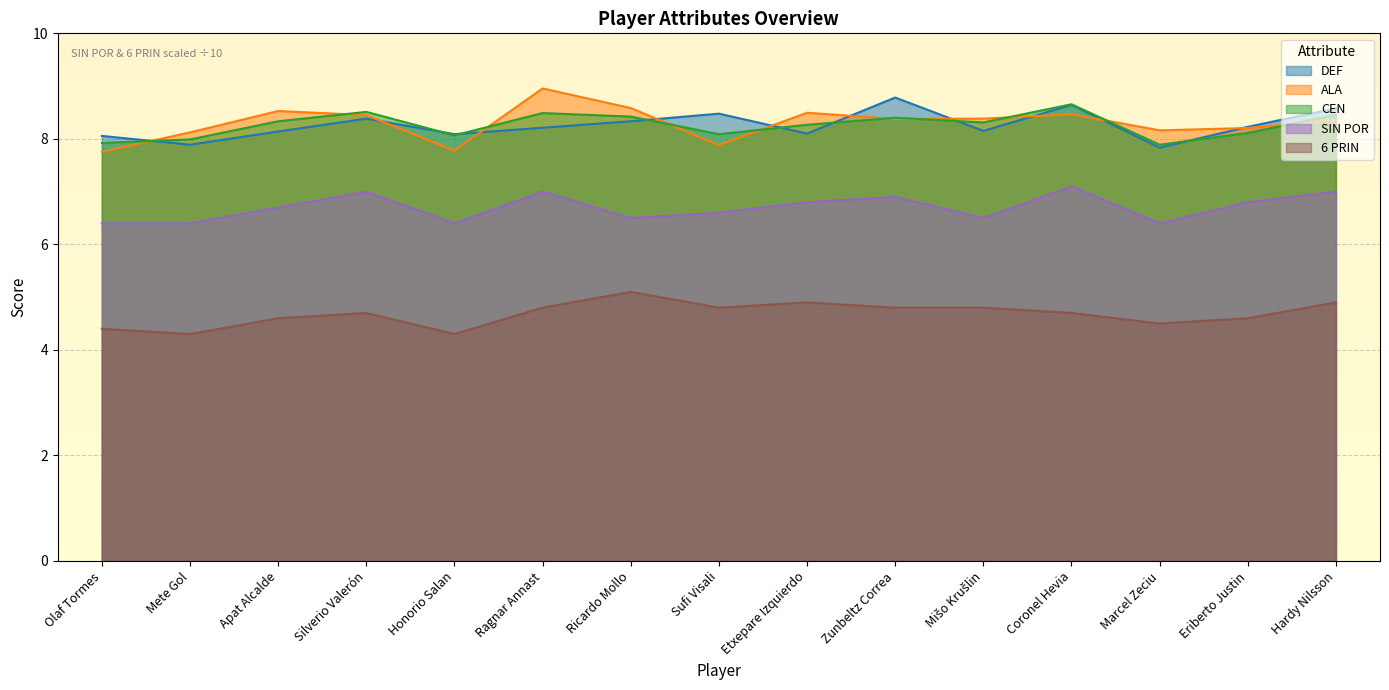

Does the chart display data point markers on the line(s)?

No